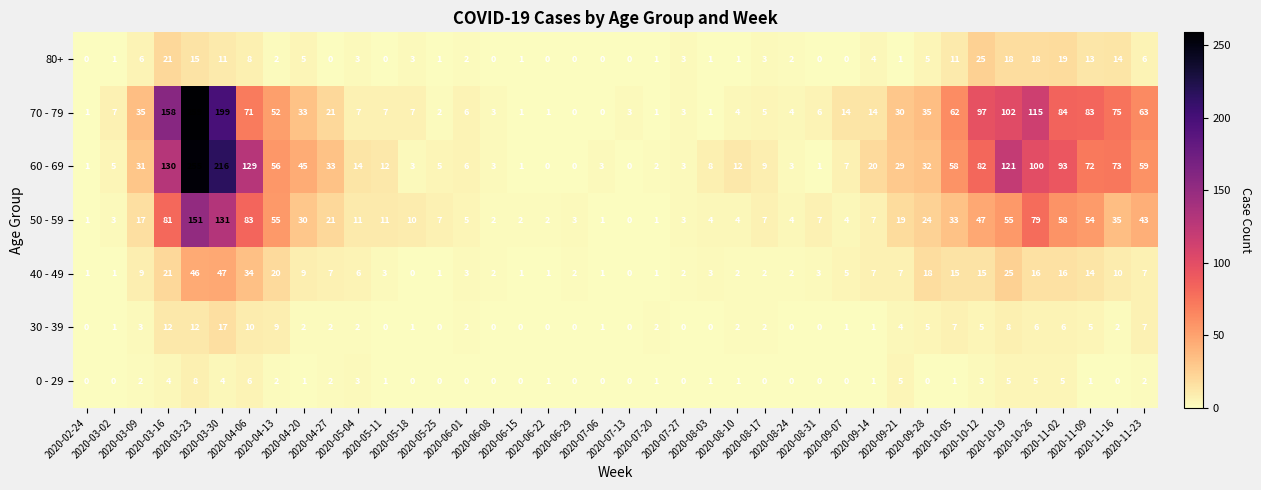

Which series has the largest total across all categories?

60 - 69